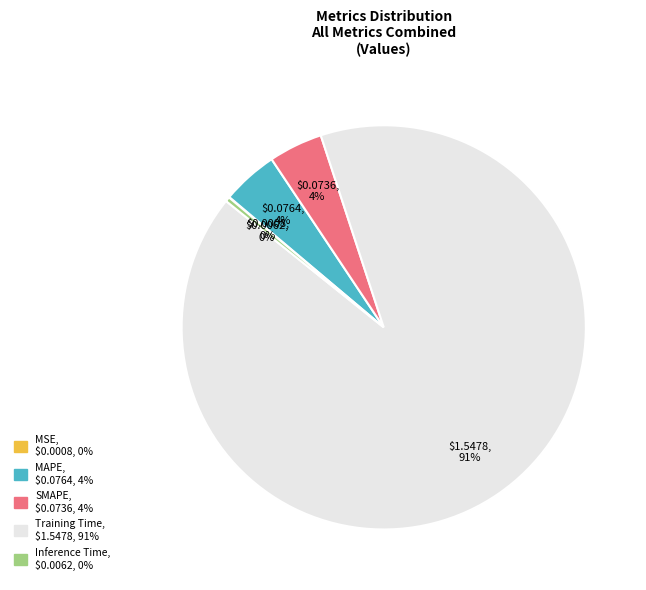

To the nearest percent, what is the average slice percentage?

20%